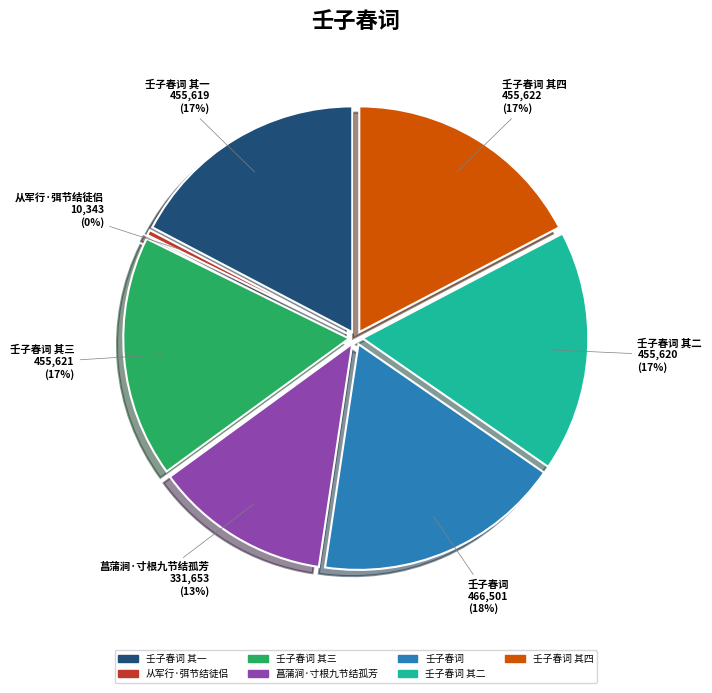

What percentage do 壬子春词 and 壬子春词 其一 together represent?

35.0%